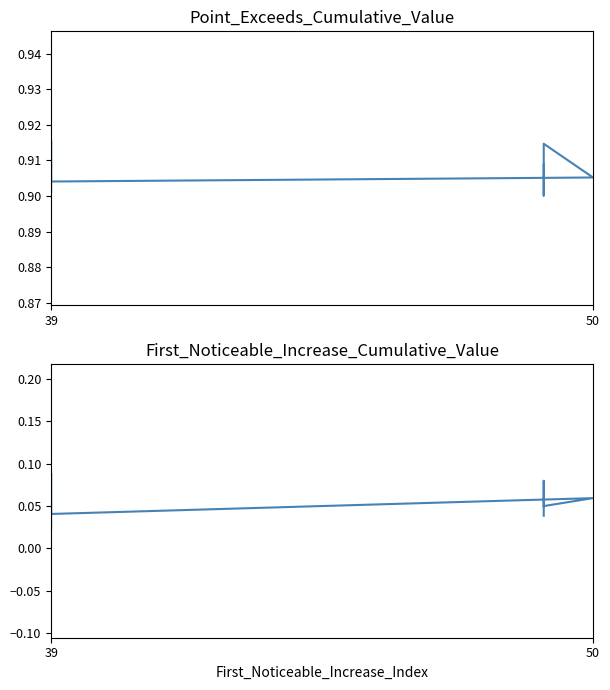

True or false: Point_Exceeds_Cumulative_Value and First_Noticeable_Increase_Cumulative_Value cross at least once.

False